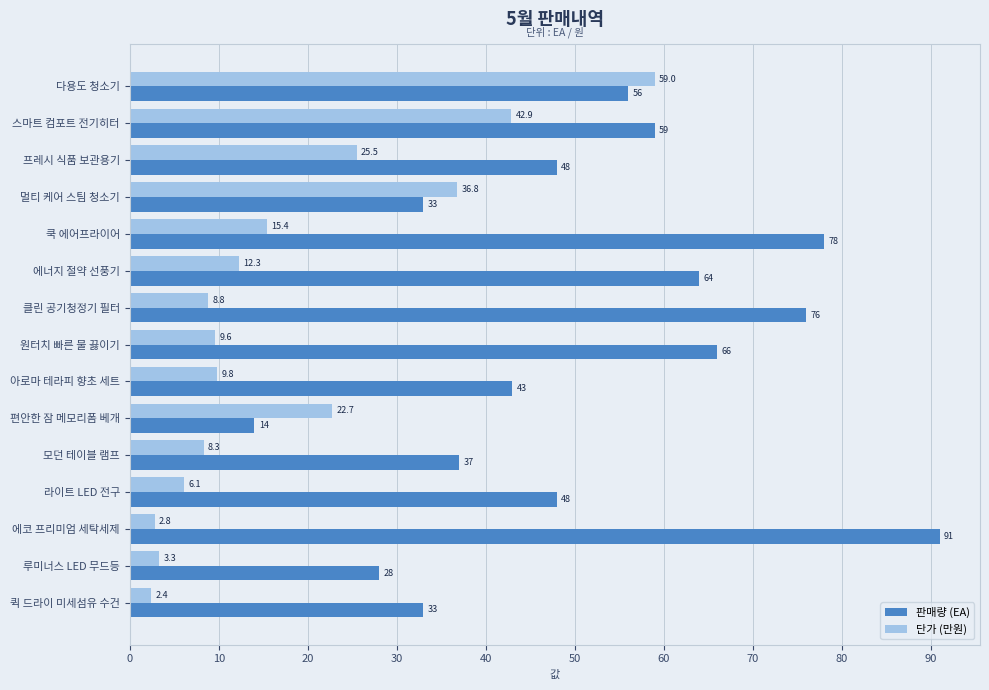

What is the greatest value displayed?

91.0